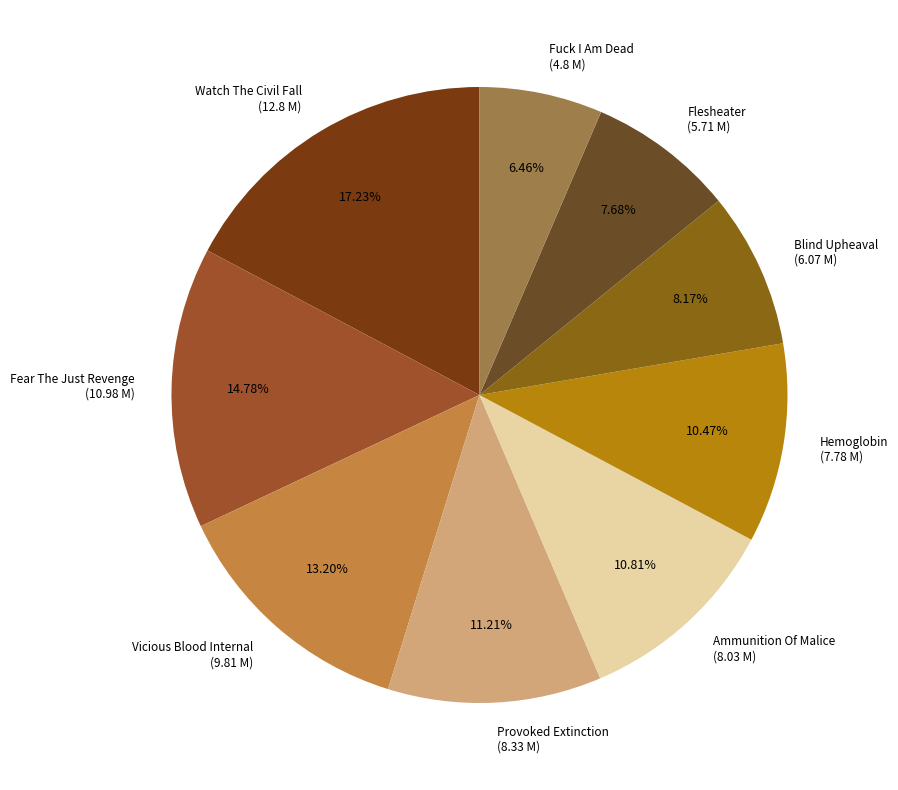

Do Flesheater (5.71 M) and Fuck I Am Dead (4.8 M) together represent more than half of the pie?

No